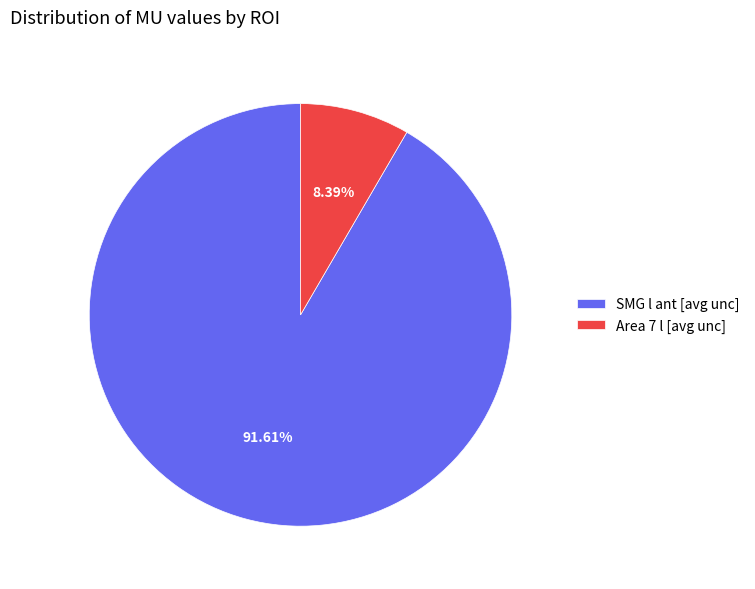

Rank the categories by value from highest to lowest.

SMG l ant [avg unc], Area 7 l [avg unc]